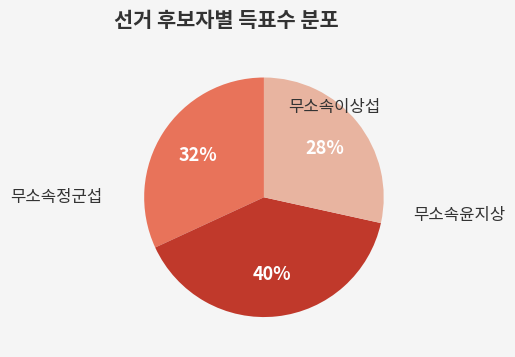

Is there any slice that represents more than half of the pie?

No